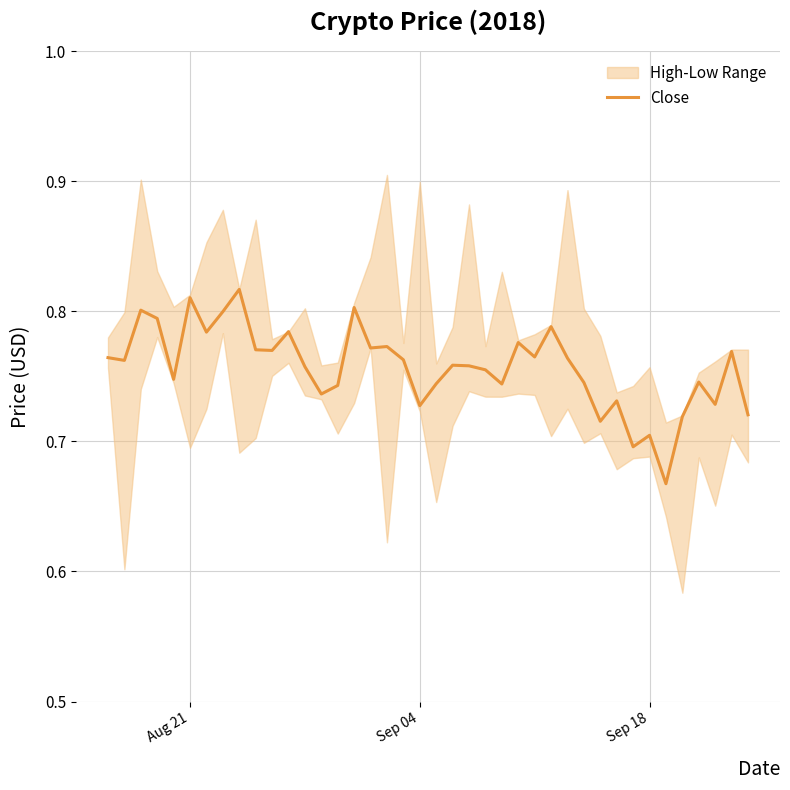

Does the chart display data point markers on the line(s)?

No